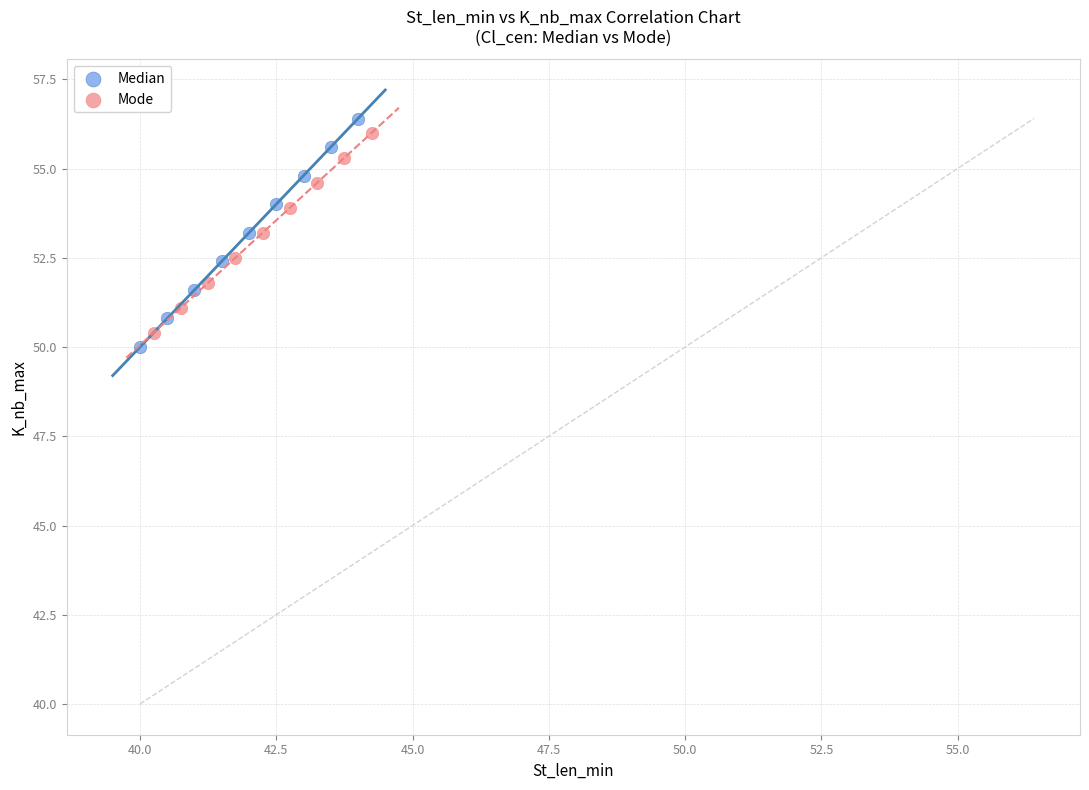

Which series has the widest spread of Y values?

Median